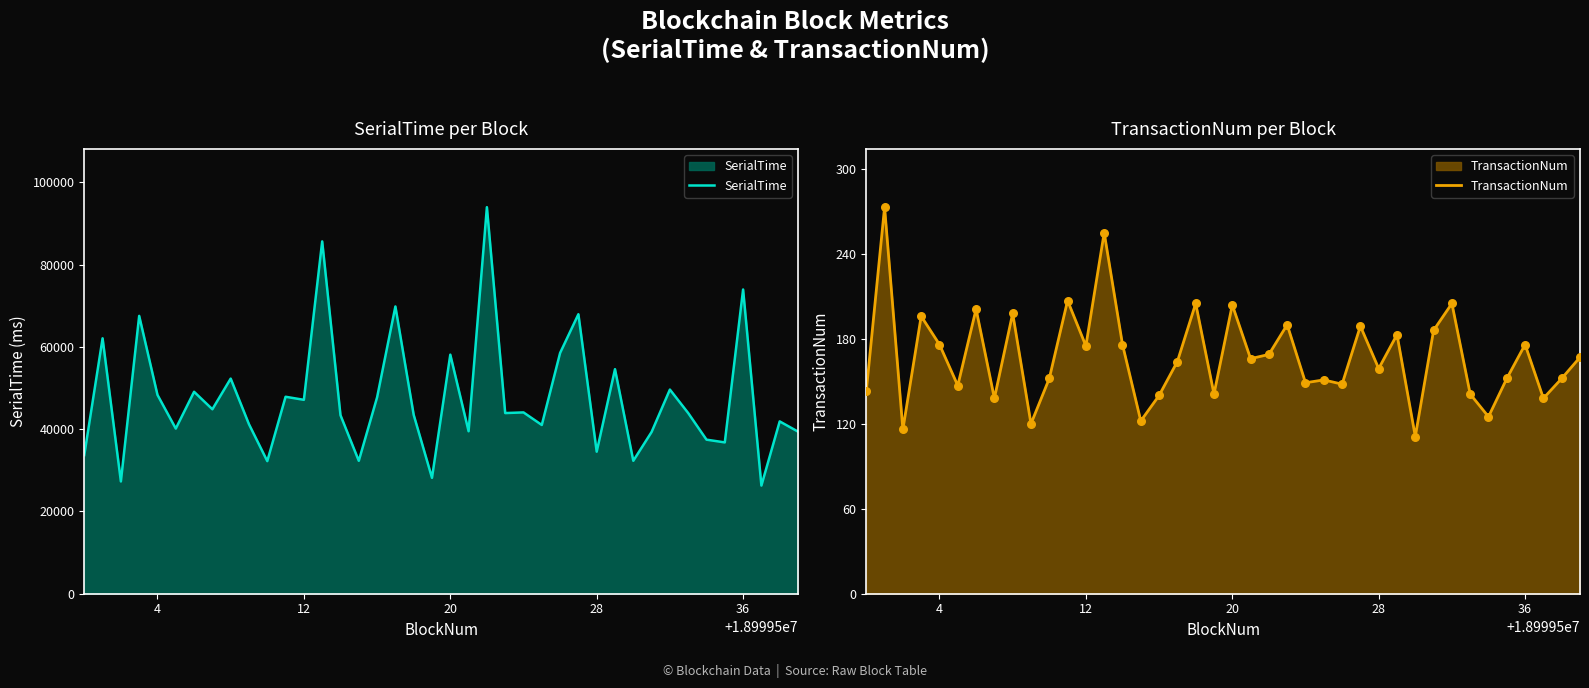

Which series reaches the maximum Y coordinate?

SerialTime